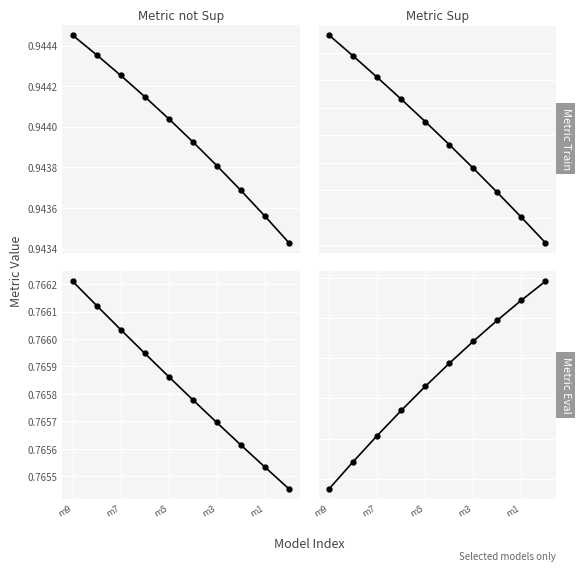

Reading left to right, list all the values displayed in this chart.

r2: 0.9	0.9	0.9	0.9	0.9	0.9	0.9	0.9	0.9	0.9
r2_sup: 0.7	0.7	0.7	0.7	0.7	0.7	0.7	0.7	0.7	0.7
r2_test: 0.8	0.8	0.8	0.8	0.8	0.8	0.8	0.8	0.8	0.8
r2_val: 0.9	0.9	0.9	0.9	0.9	0.9	0.9	0.9	0.9	0.9